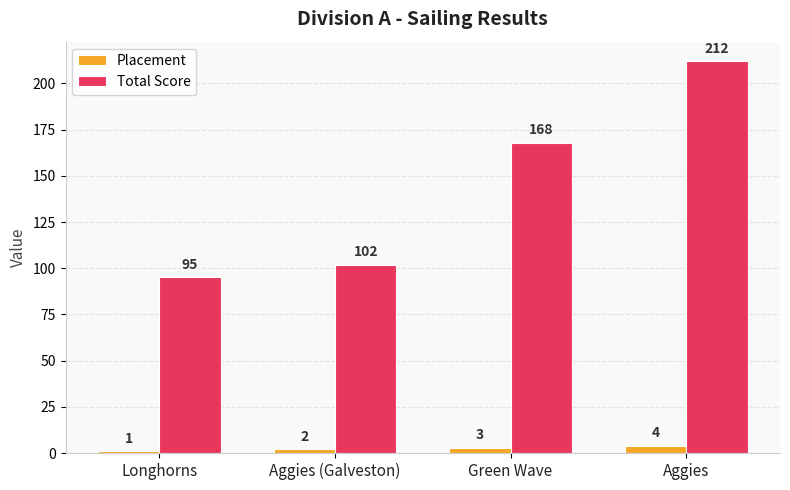

True or false: Total Score has a value of 95 at Longhorns.

True